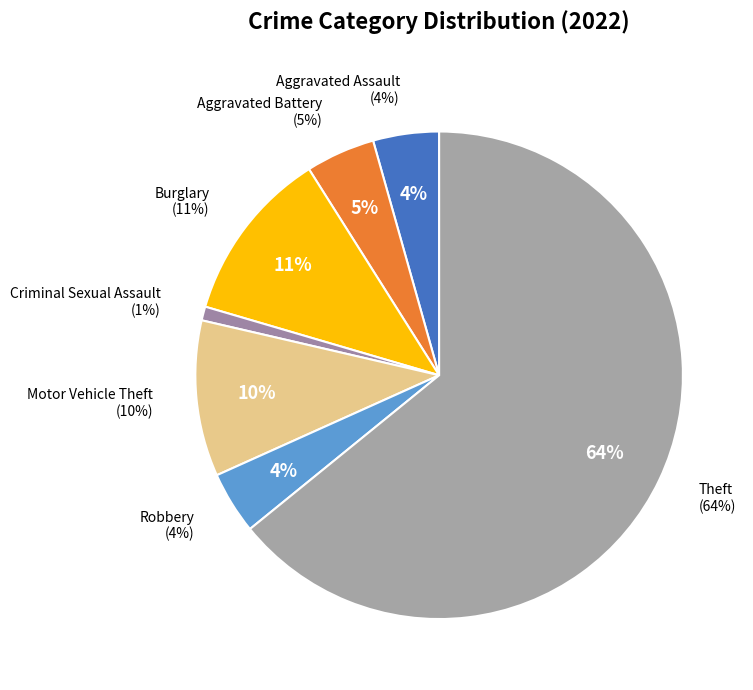

What percentage do Criminal Sexual Assault and Motor Vehicle Theft together represent?

11.3%